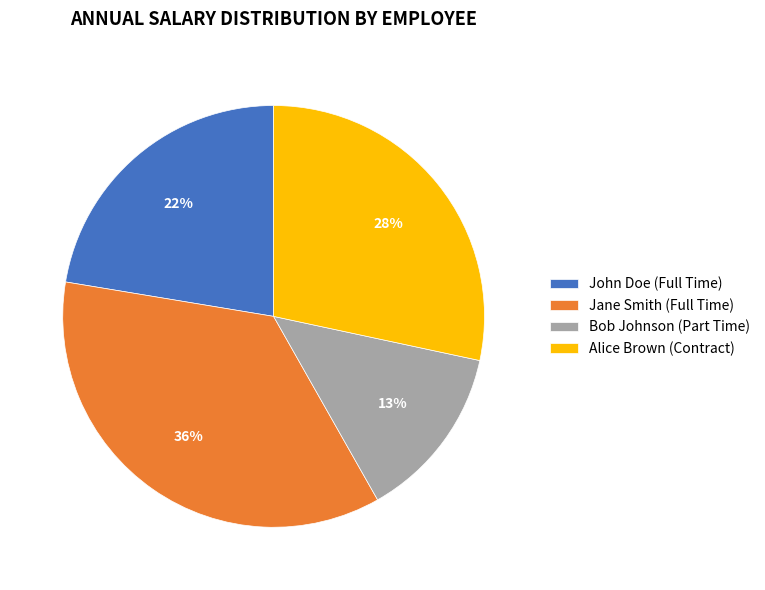

The John Doe (Full Time) slice represents 22% of the pie. True or false?

True